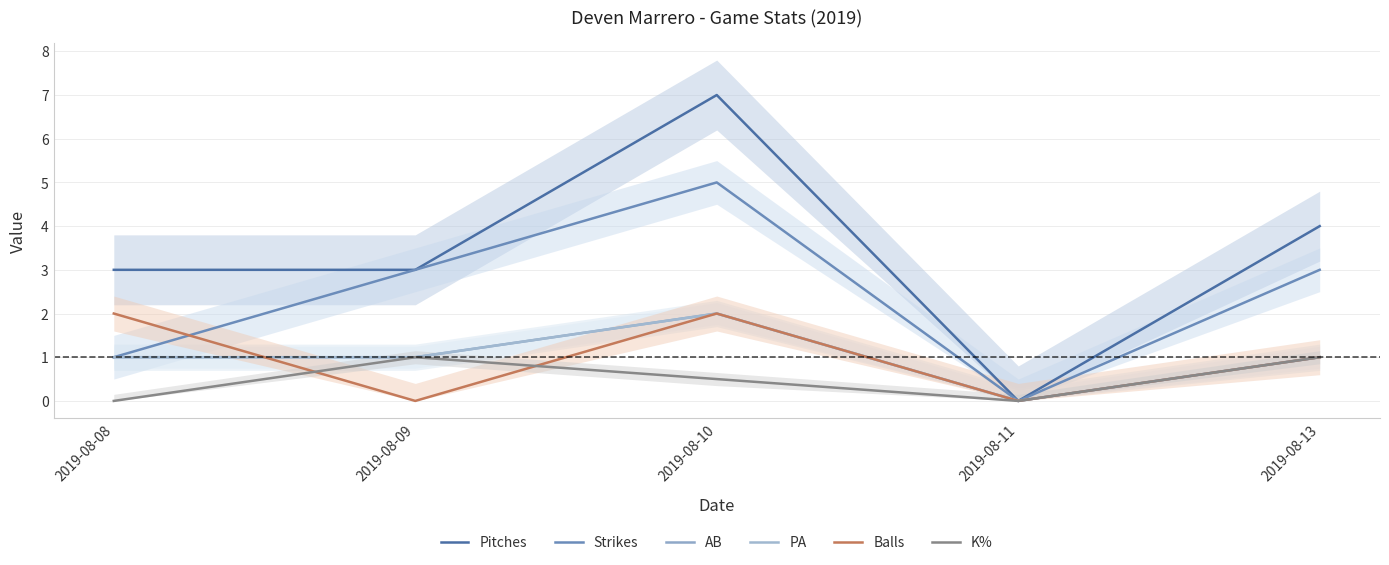

Is it true that AB equals 0.0 at 2019-08-11?

True